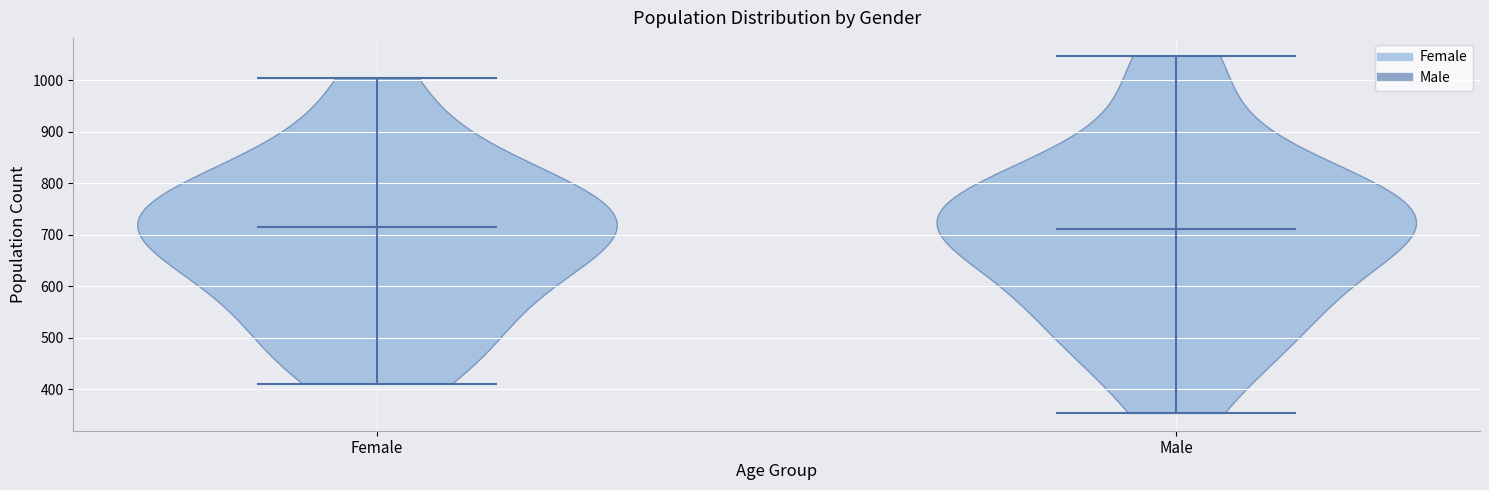

Where does the median line of the violin for Male sit on the y-axis? The values are not printed on the chart, so give them approximately, as read against the axis.

710